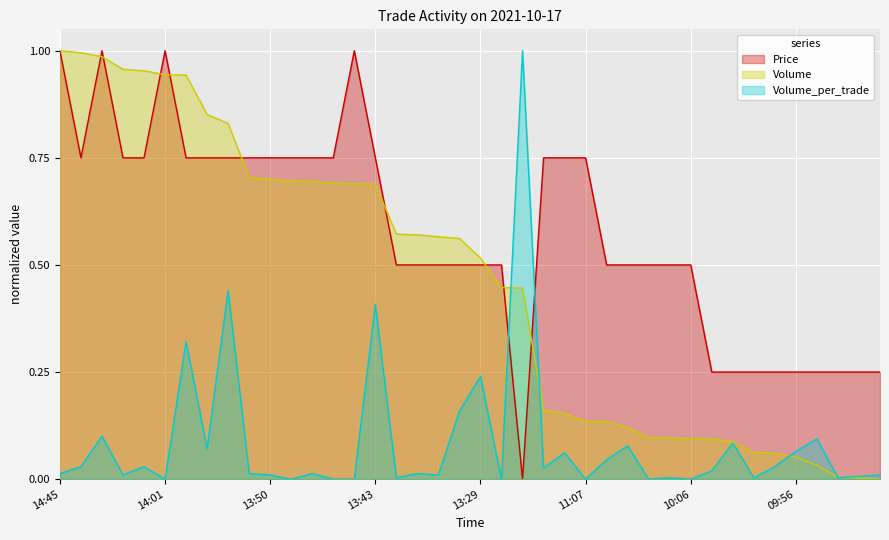

Where is the first local minimum for Price?

14:20